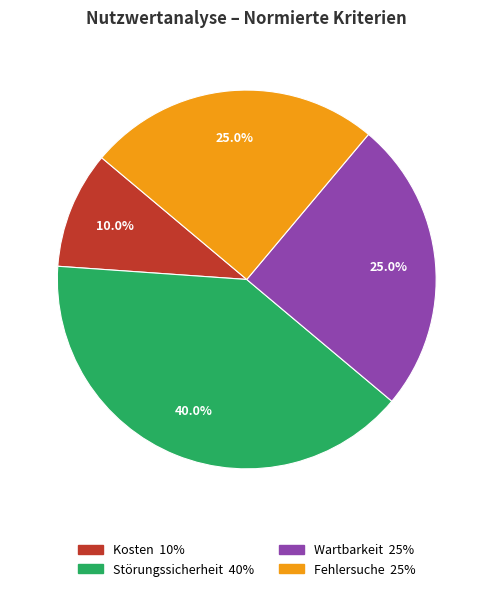

Is there any slice that represents more than half of the pie?

No